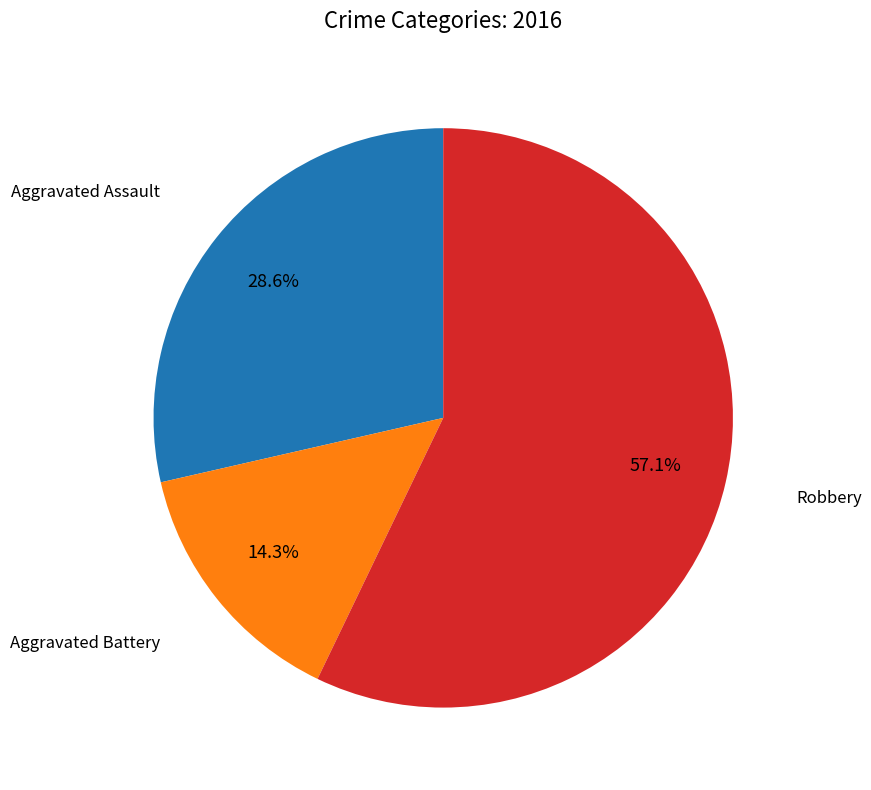

Does any single category account for the majority?

Yes